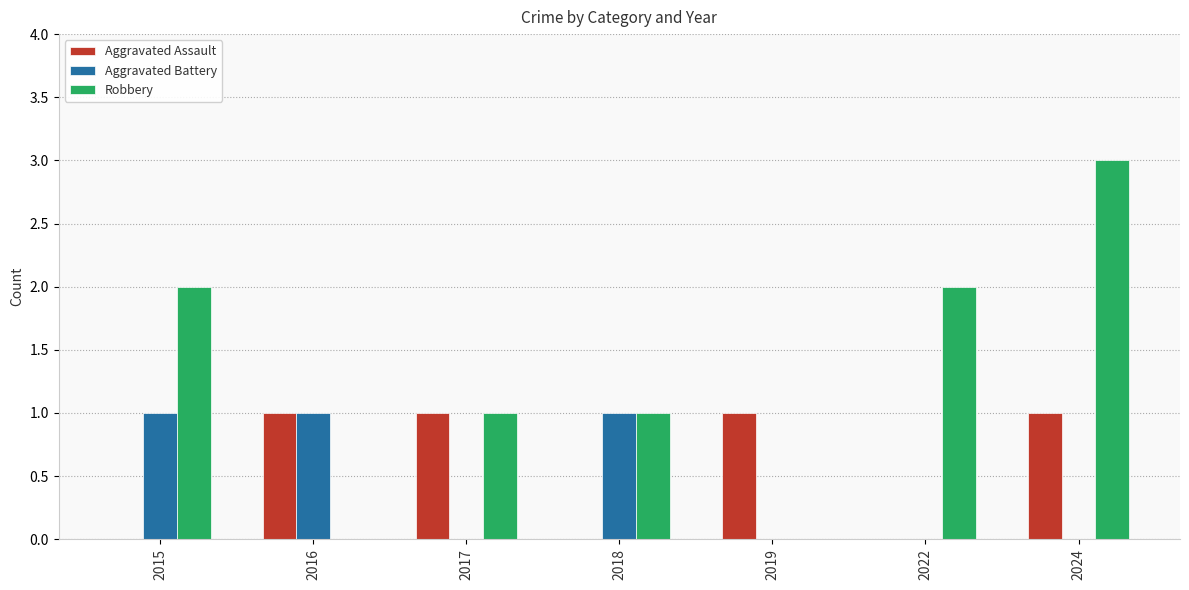

How many categories are shown in the chart?

7